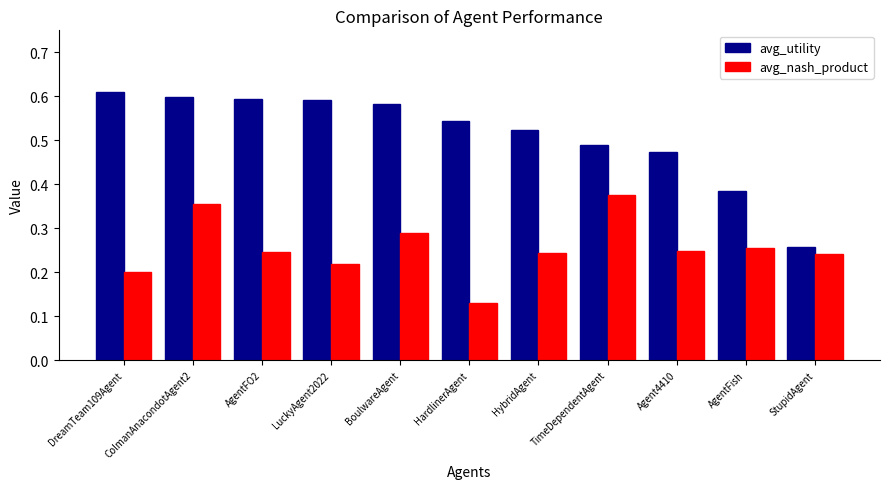

What is the sum of all avg_nash_product values?

2.8